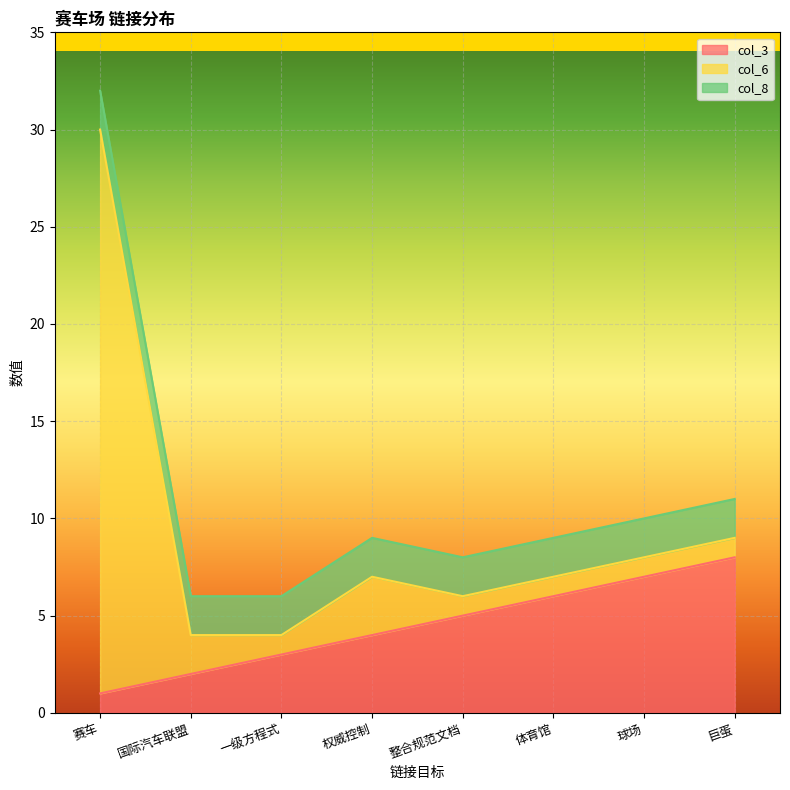

What is the label of the 2nd point from the right?

球场